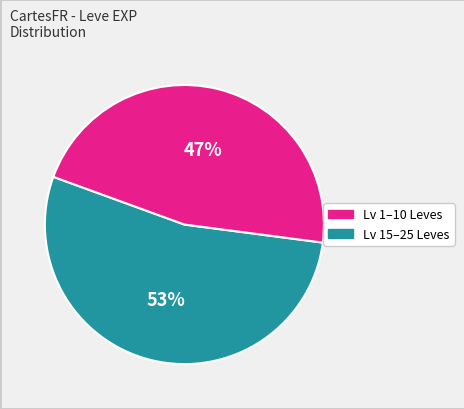

Is there any slice that represents more than half of the pie?

Yes